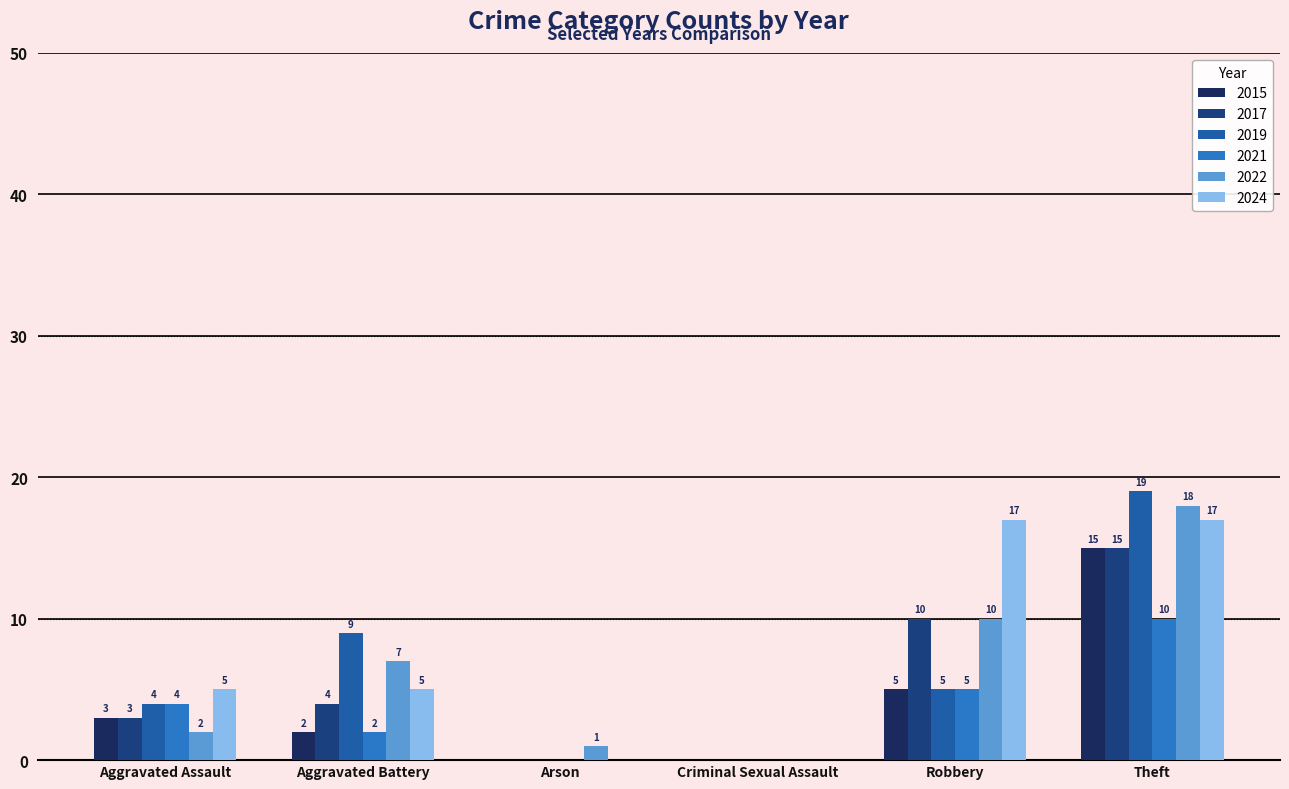

Between Aggravated Battery and Robbery, which series saw the biggest shift?

2024